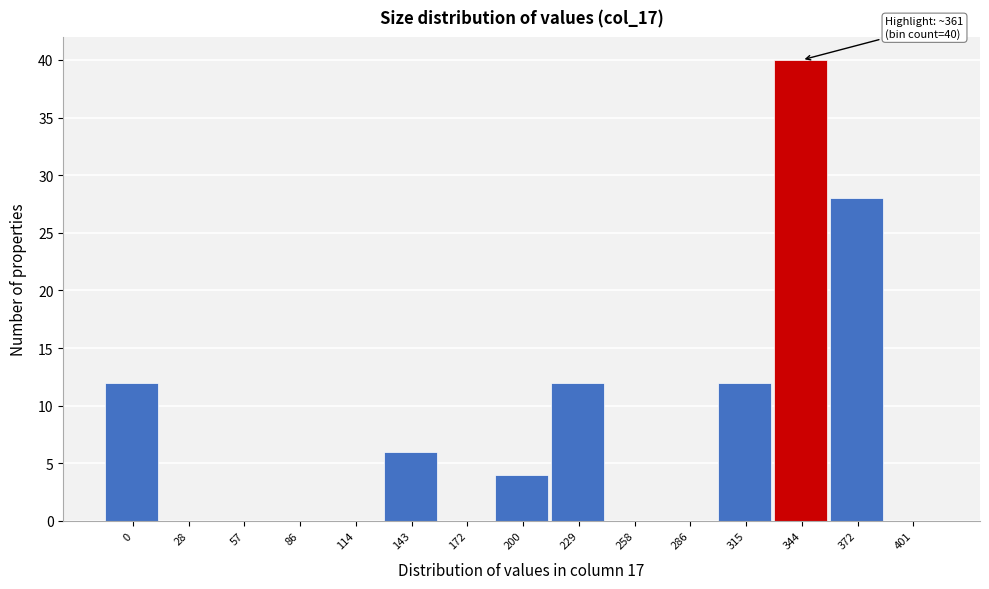

Reading left to right, extract all data points from this chart.

0=12	28=0	57=0	86=0	114=0	143=6	172=0	200=4	229=12	258=0	286=0	315=12	344=40	372=28	401=0